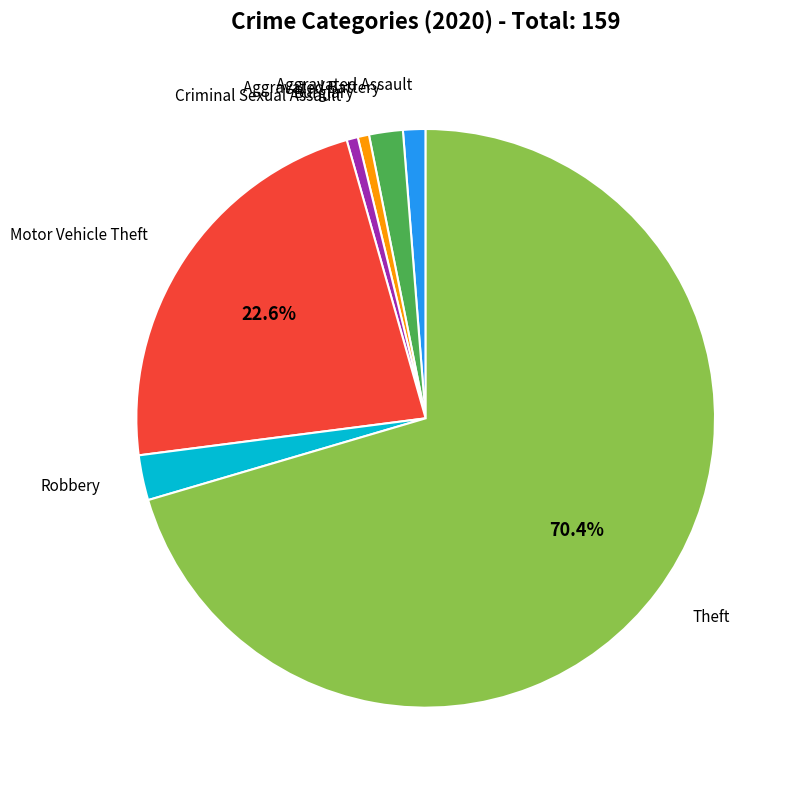

Does any single category account for the majority?

Yes